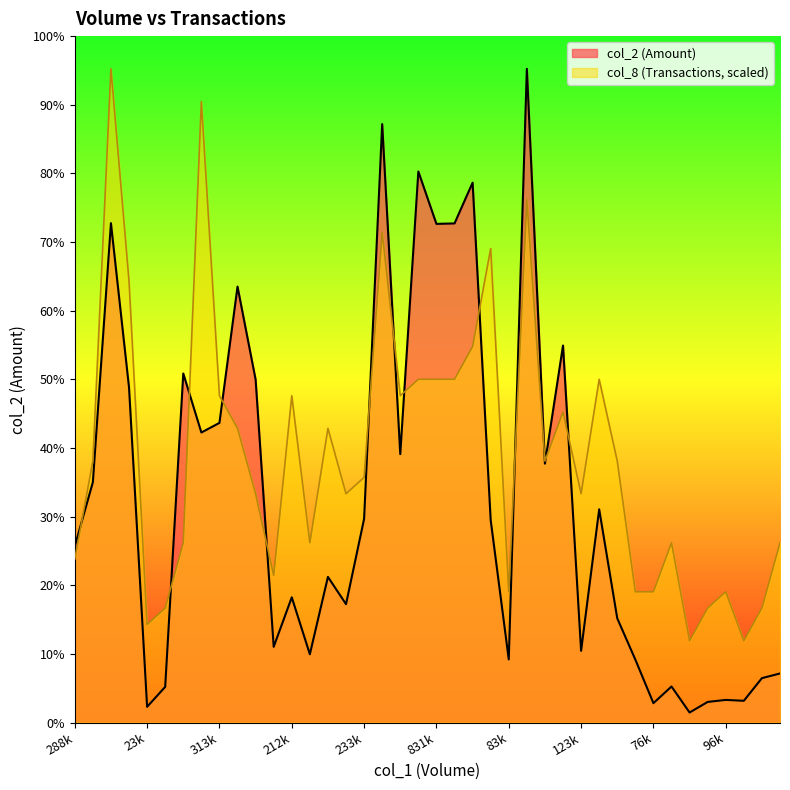

List the labels in order of col_8 value, smallest first.

43000, 90000, 23000, 57000, 110000, 183000, 83000, 225000, 76000, 96000, 97000, 288000, 579000, 123000, 182000, 265000, 384000, 130000, 123000, 233000, 367000, 305000, 353000, 463000, 181000, 599000, 313000, 212000, 322000, 862000, 831000, 748000, 430000, 691000, 501000, 269000, 647000, 720000, 340000, 667000